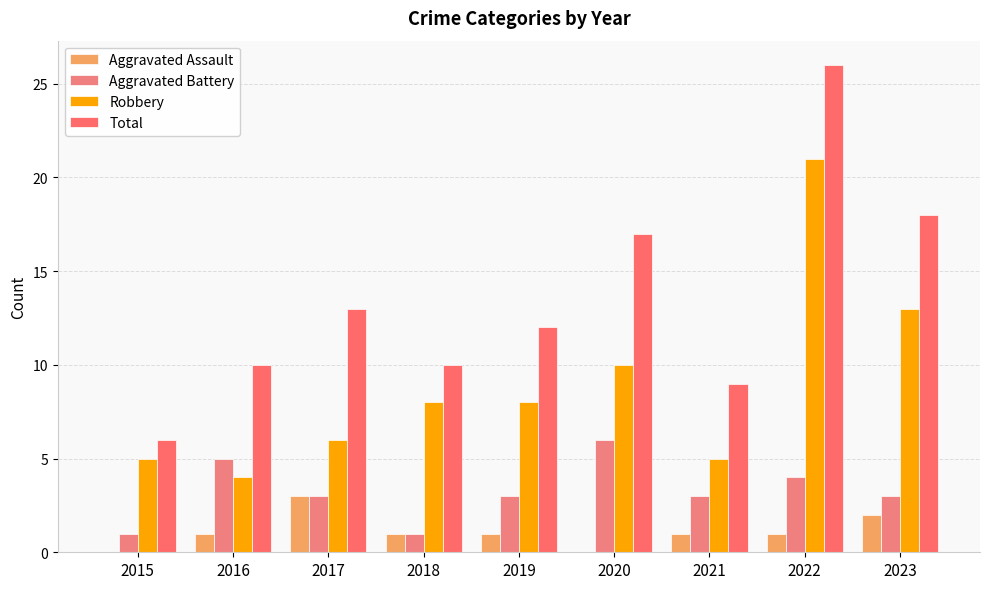

What are all the series names shown in the legend?

Aggravated Assault, Aggravated Battery, Robbery, Total